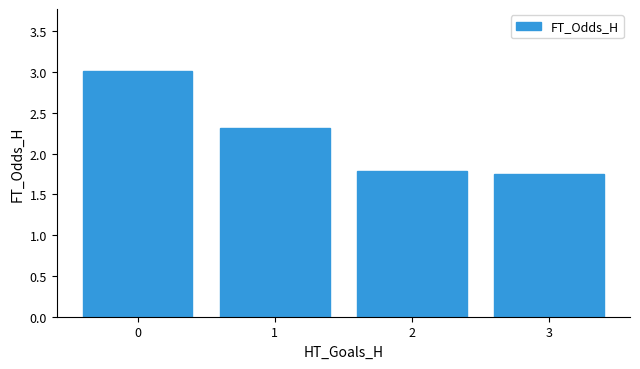

List the labels in order of value, smallest first.

3, 2, 1, 0